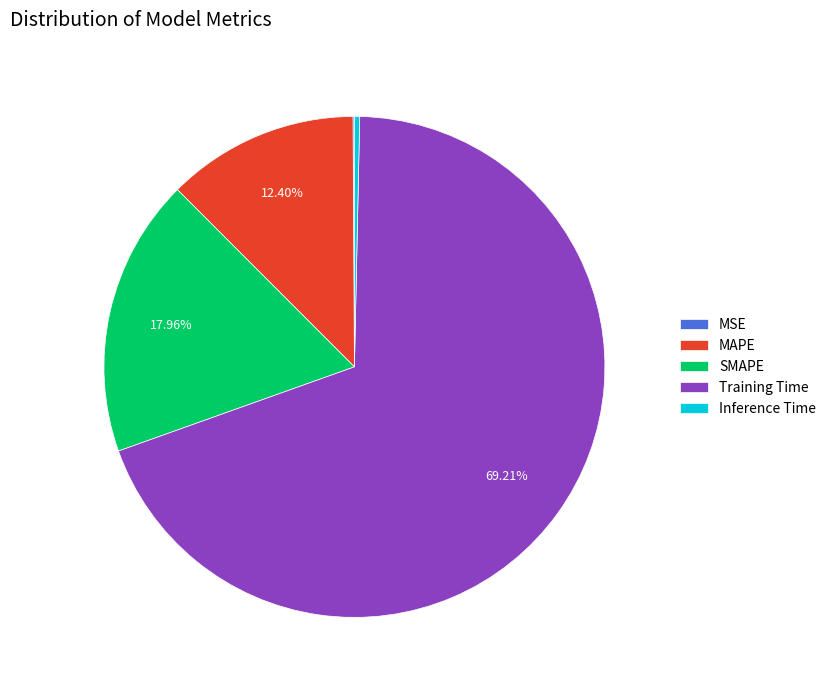

Which category accounts for the majority?

Training Time